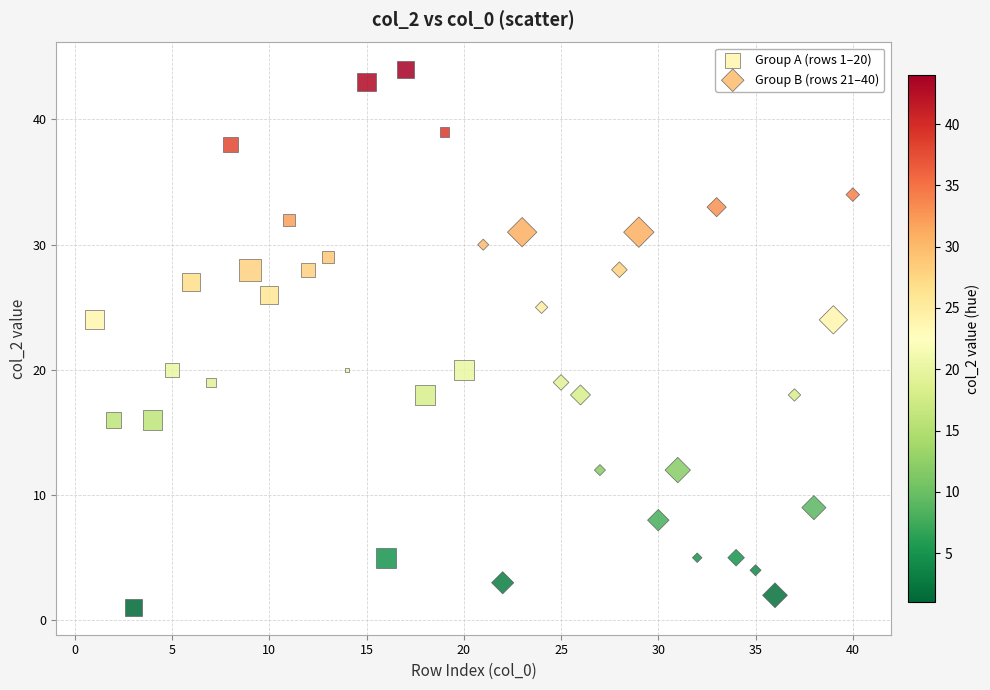

Which series reaches the maximum Y coordinate?

Group A (rows 1–20)